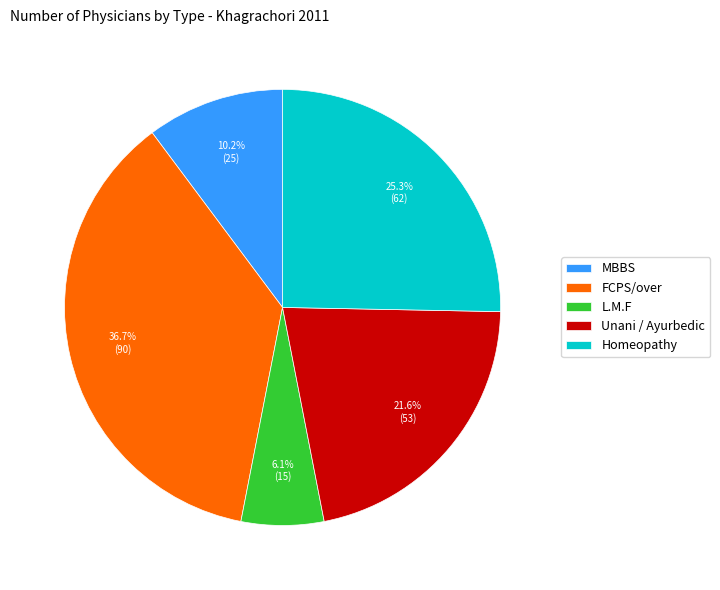

Combined, do Unani / Ayurbedic and L.M.F account for over 50%?

No